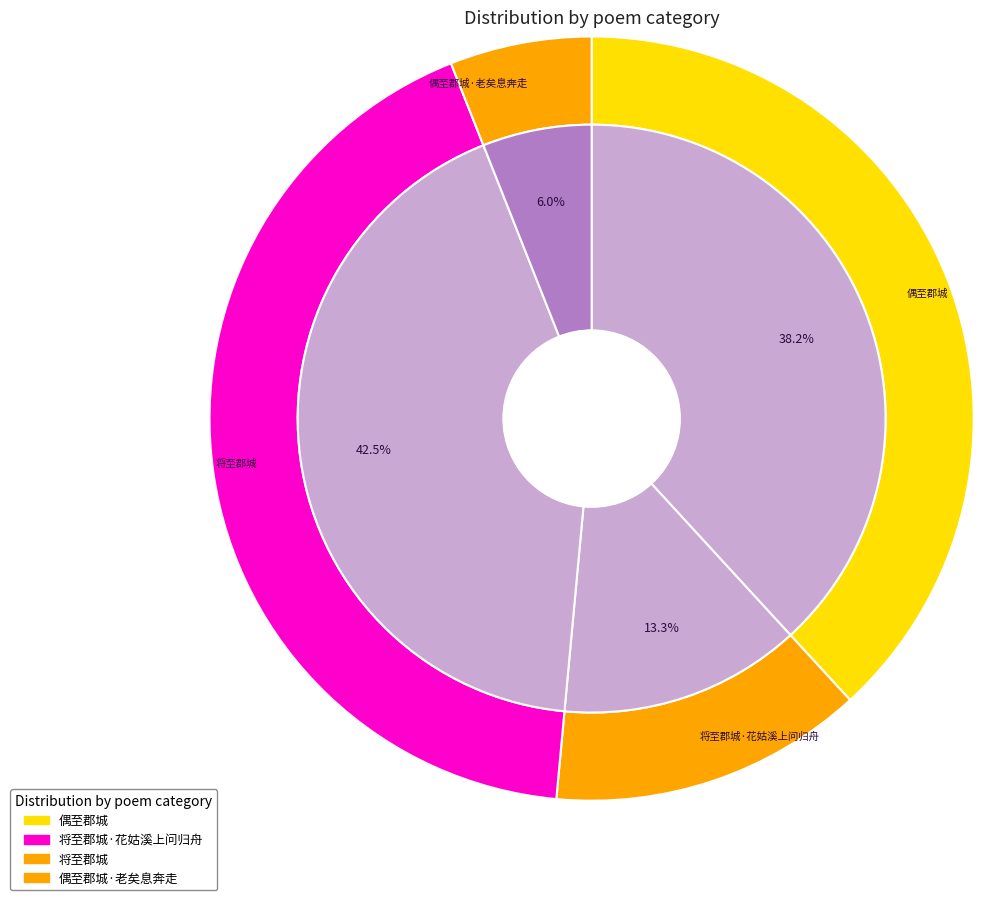

Does 偶至郡城 represent more than half of the total?

No